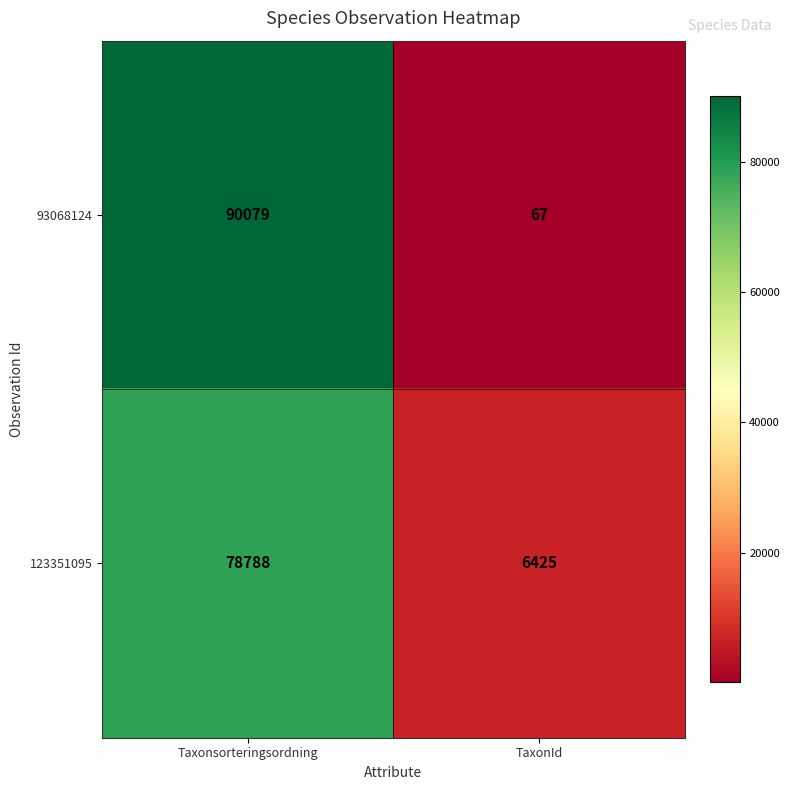

Rank the series by their average value, from highest to lowest.

93068124, 123351095